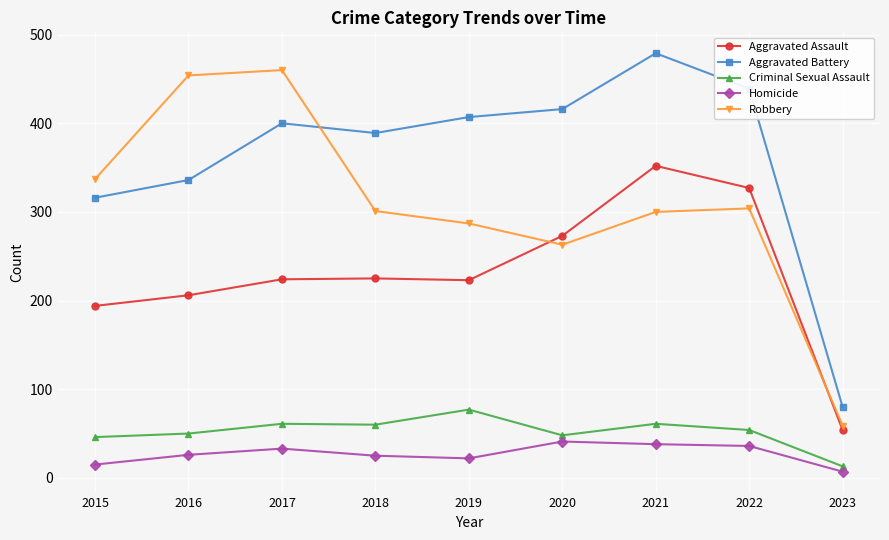

True or false: Criminal Sexual Assault and Robbery intersect in this chart.

False